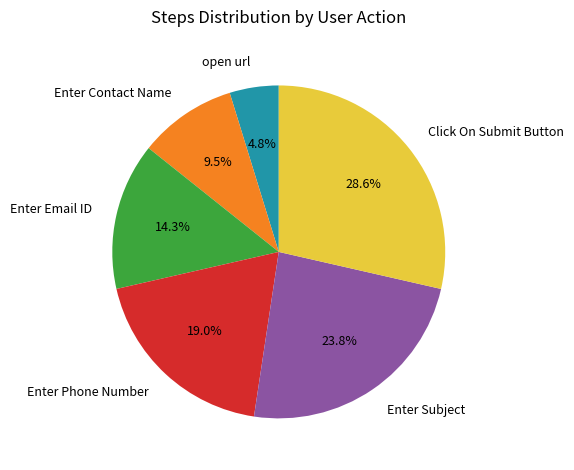

Does Click On Submit Button represent more than half of the total?

No